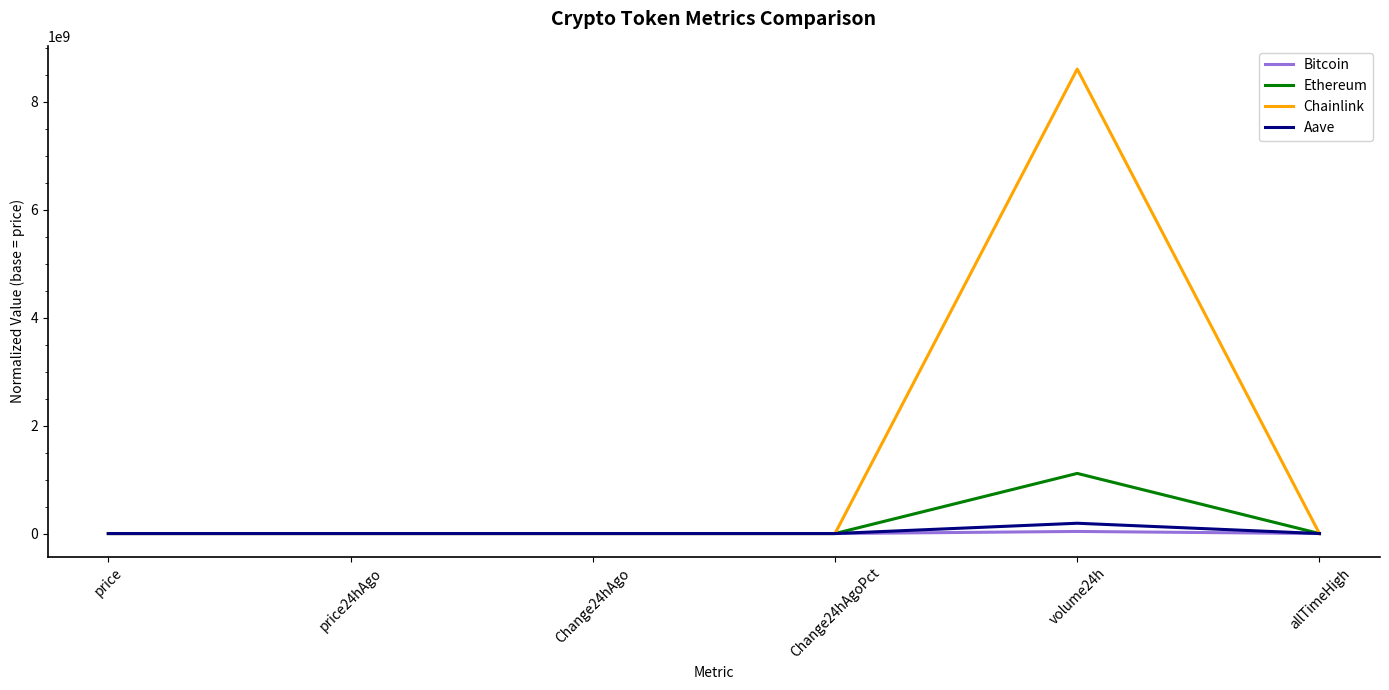

List the series in order of their peak value, highest first.

Chainlink, Ethereum, Aave, Bitcoin